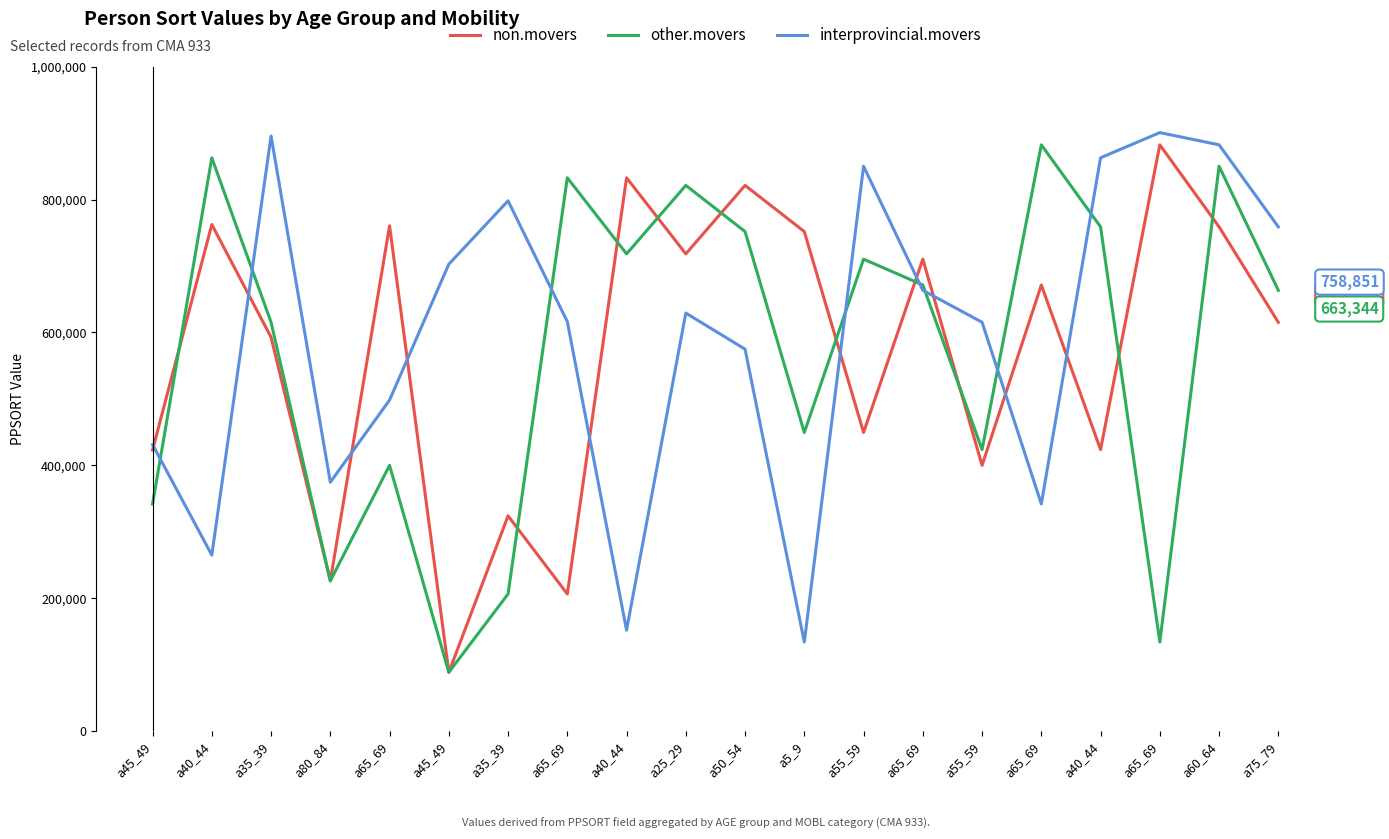

Does the chart display data point markers on the line(s)?

No